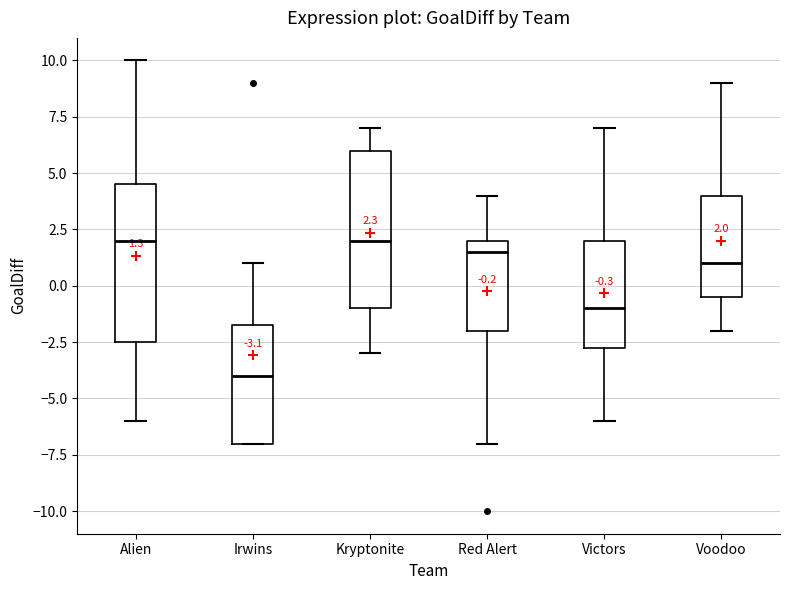

Which box's median line is the lowest?

Irwins